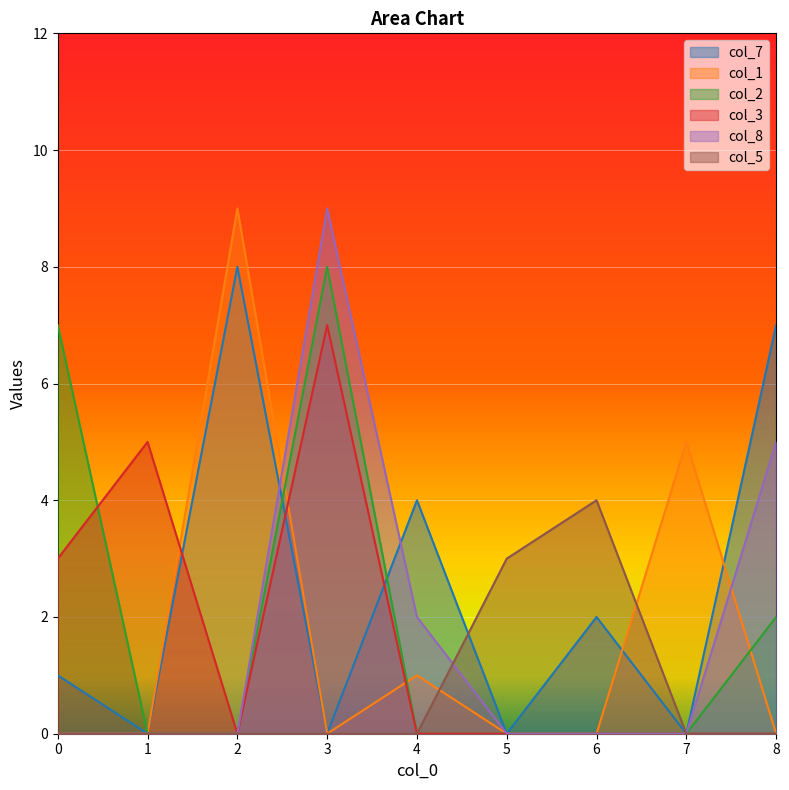

Between which two adjacent categories do col_3 and col_1 first intersect?

1 and 2